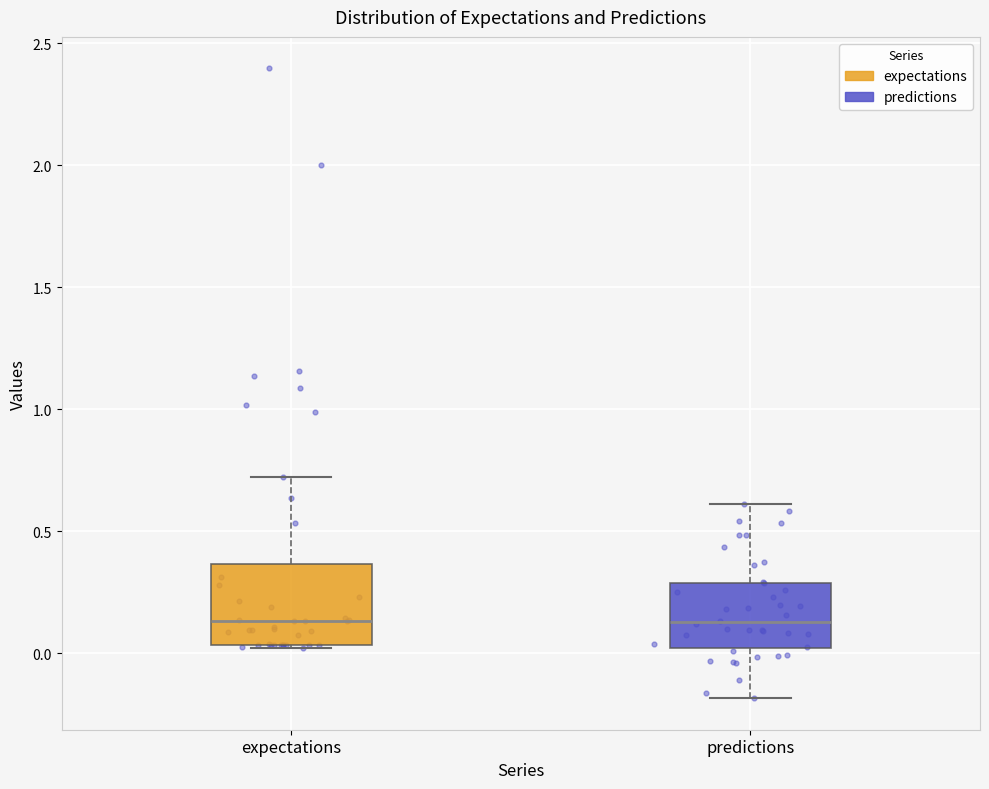

Reading left to right, read every box against the y-axis: the position of its median line, the range the box covers, and the ends of its whiskers. The values are not printed on the chart, so give them approximately, as read against the axis.

expectations: median 0.15, box 0.05 to 0.35, whiskers 0.00 to 0.70
predictions: median 0.15, box 0.00 to 0.30, whiskers -0.20 to 0.60